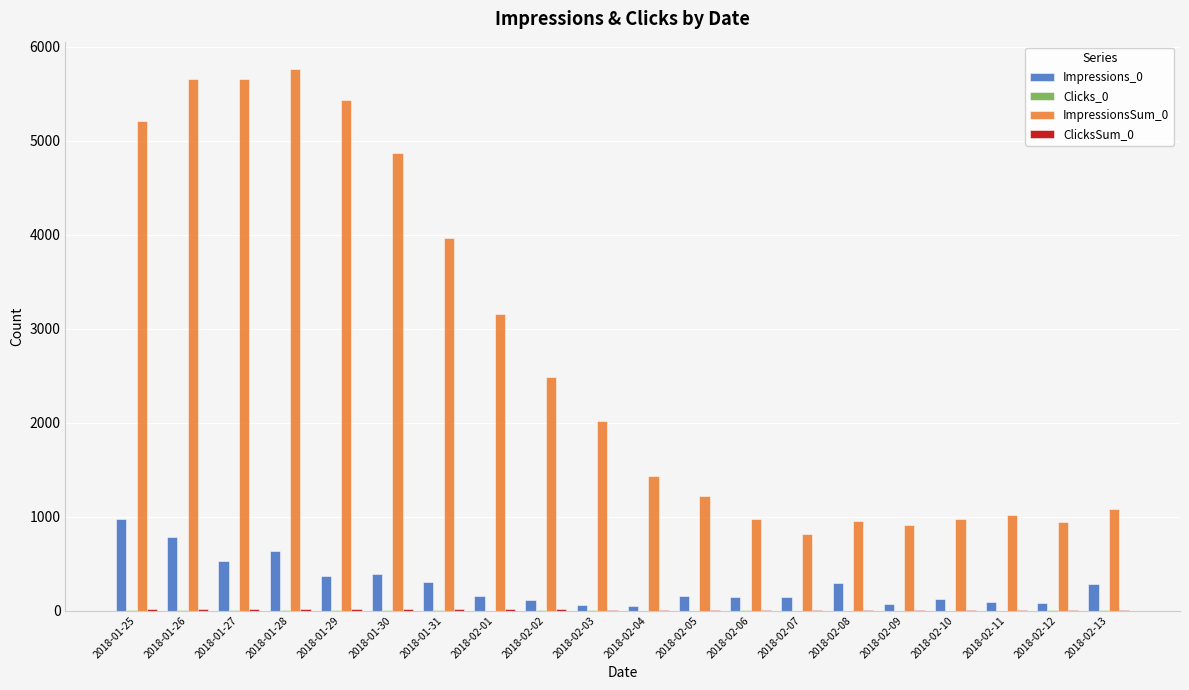

What is the maximum value shown in the chart?

5765